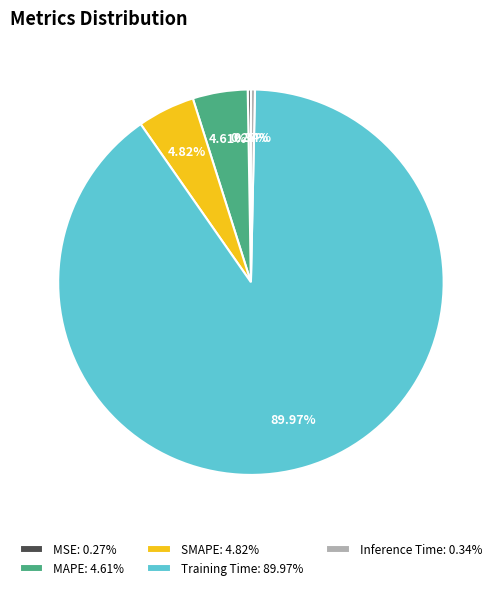

To the nearest percent, what is the average slice percentage?

20%